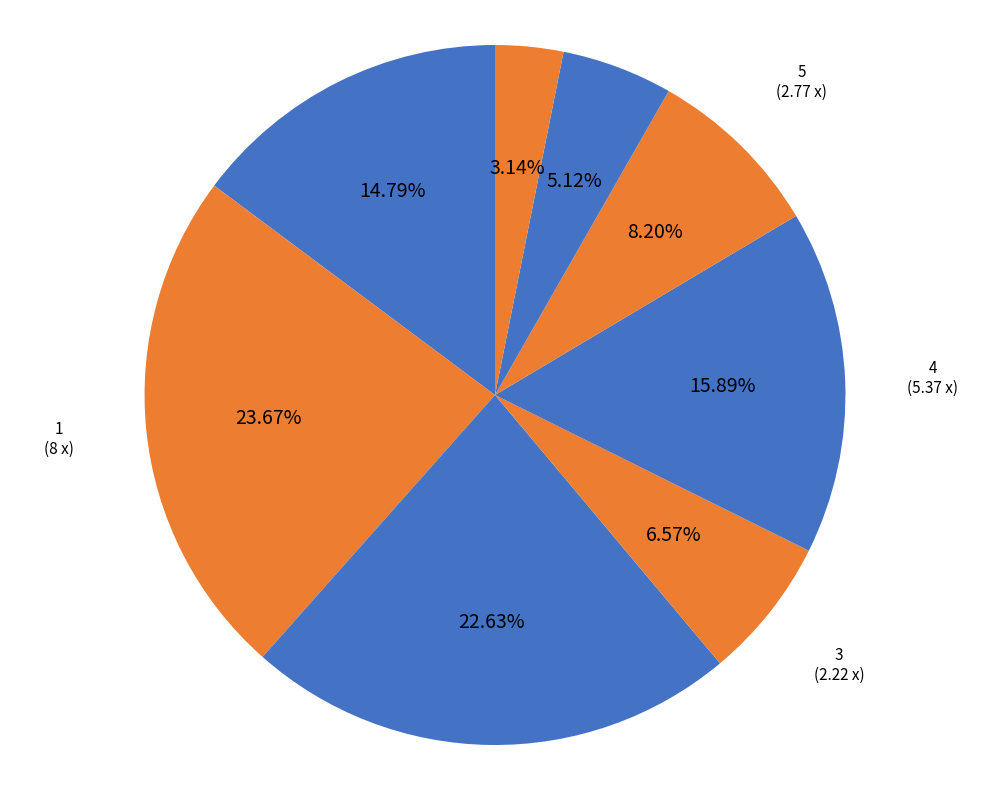

Count the number of slices in the pie.

8